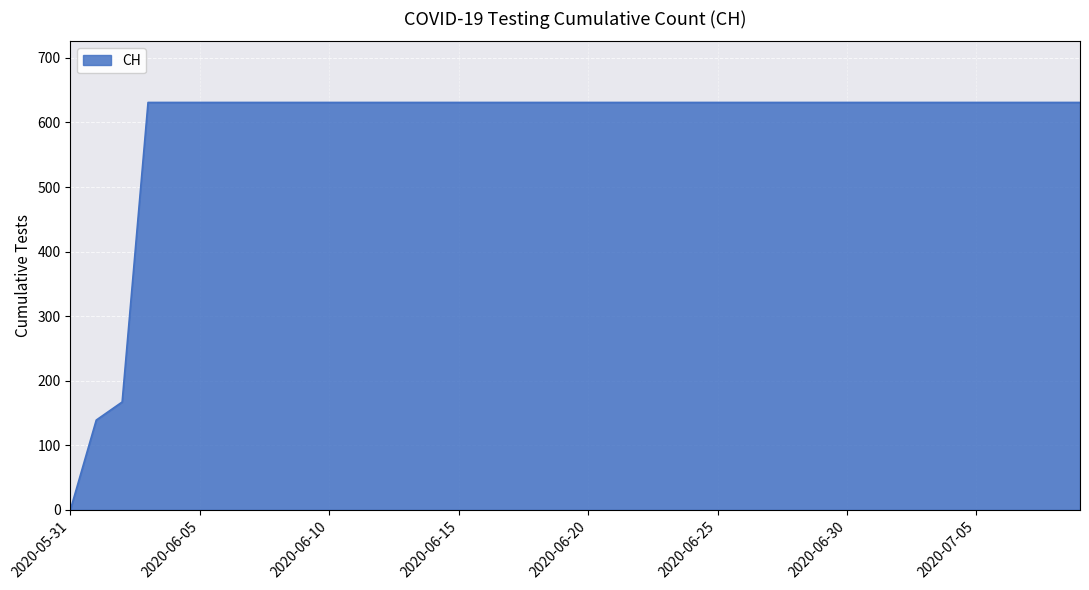

What is the difference between the maximum and minimum values?

631